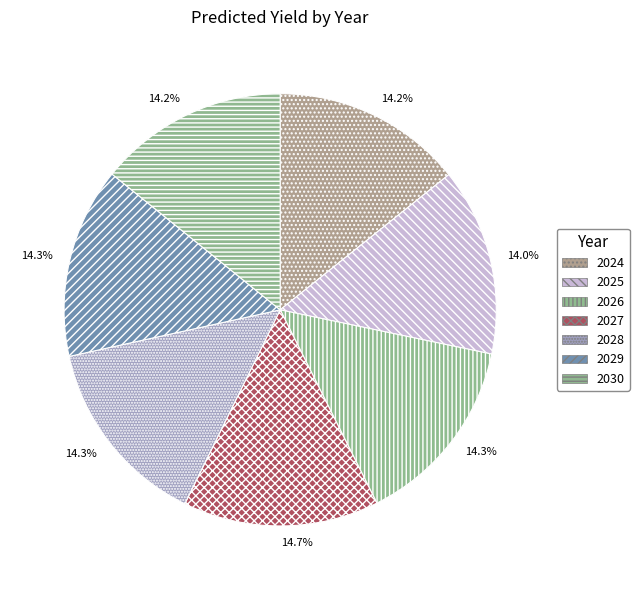

Which has a higher value, 2030 or 2025?

2030